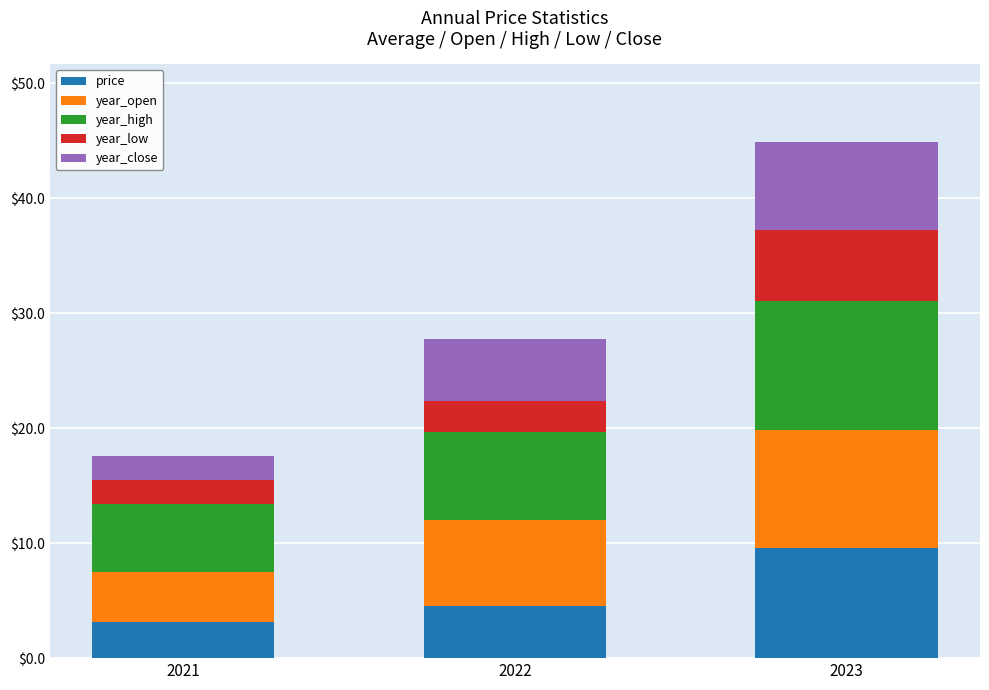

At which label does price reach its peak?

2023